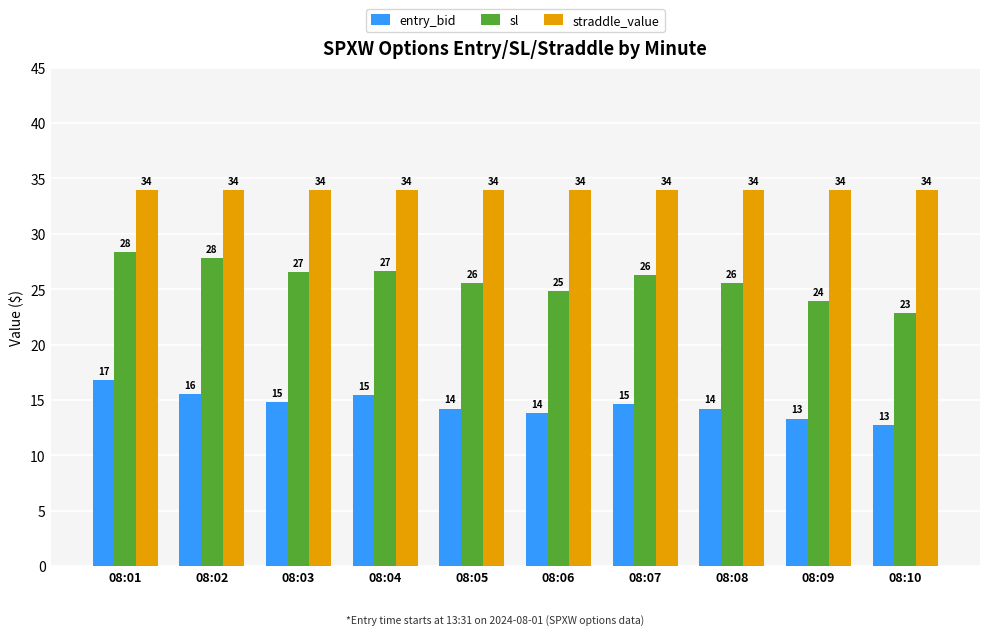

What is the difference between the highest and lowest values at 08:09?

20.7